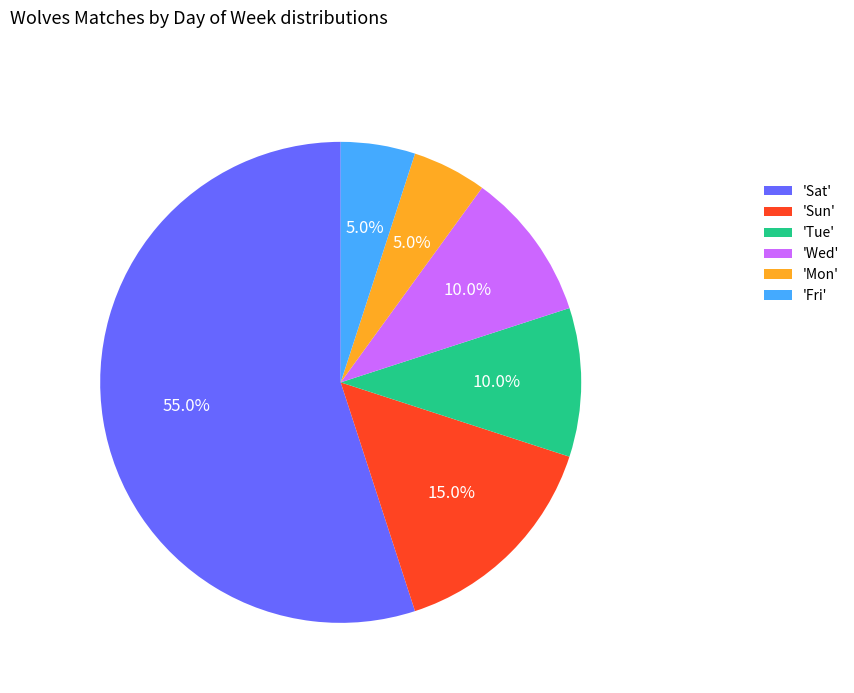

What percentage do 'Sun' and 'Wed' together represent?

25.0%